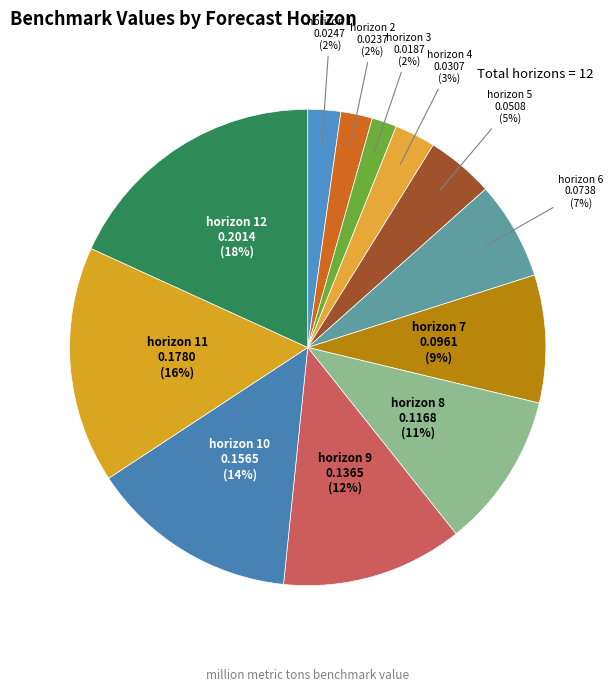

Which category has the smallest portion of the pie?

3